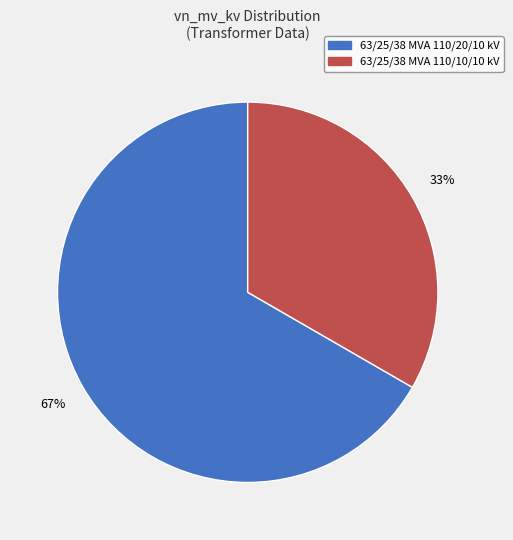

What is the largest slice in the pie chart?

63/25/38 MVA 110/20/10 kV